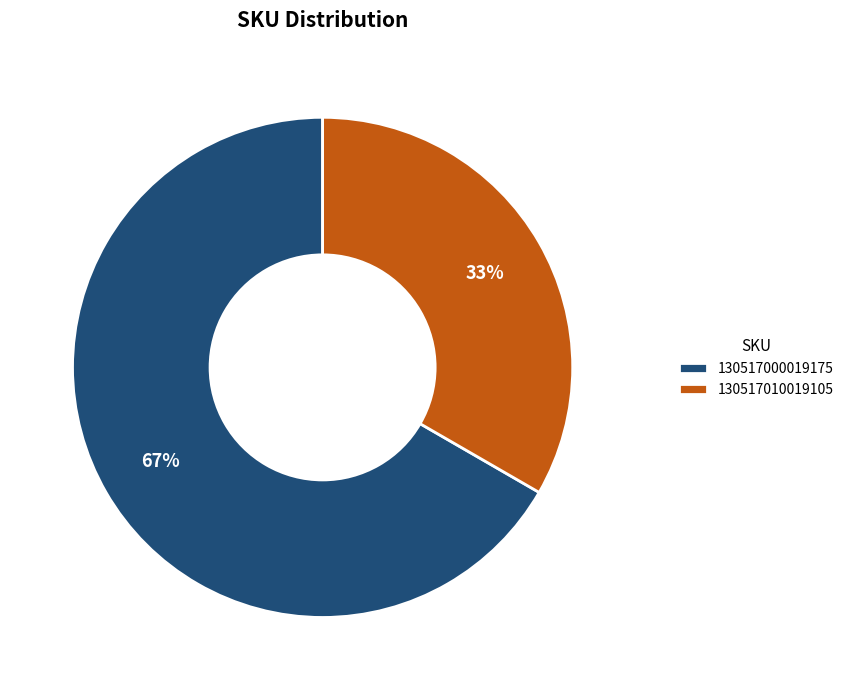

True or false: 130517010019105 accounts for 26% of the total.

False